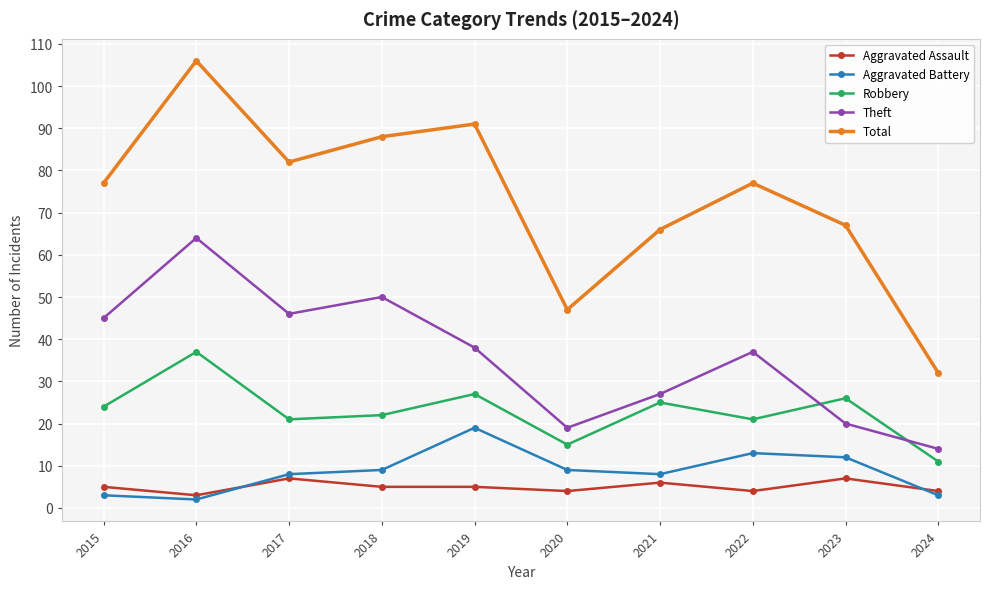

The Aggravated Battery series shows 9 at 2020. True or false?

True